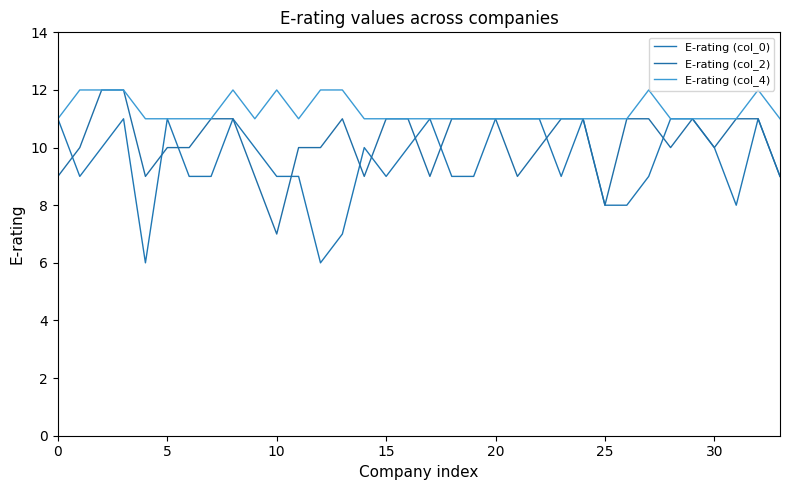

Does the chart display data point markers on the line(s)?

No